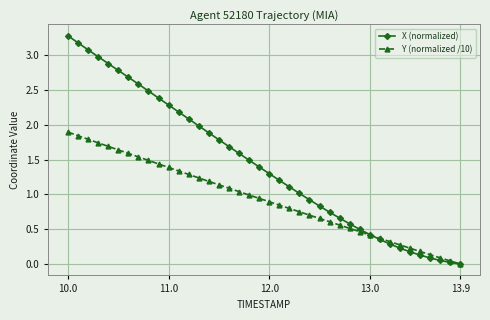

Rank the series by their average value, from highest to lowest.

X (normalized), Y (normalized /10)